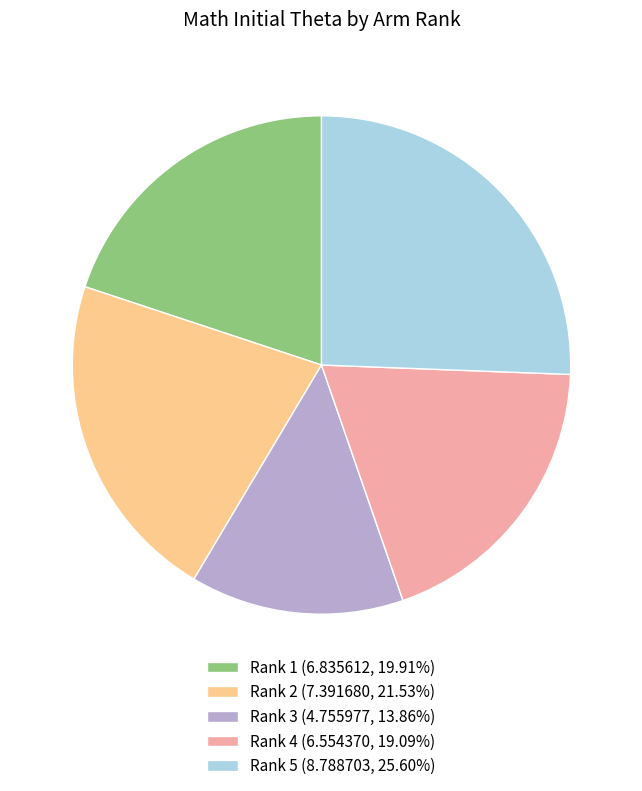

Is Rank 1 (6.835612, 19.91%) the majority of the pie?

No